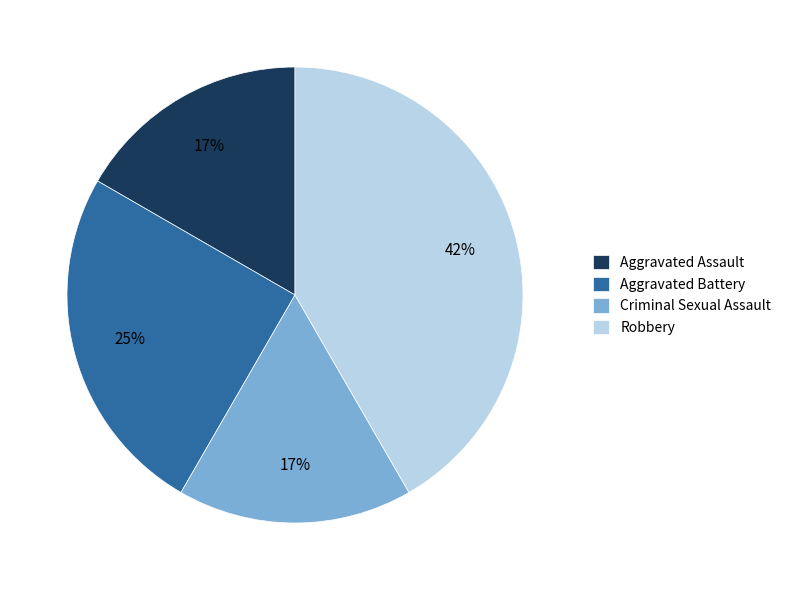

Which category has the biggest portion of the pie?

Robbery